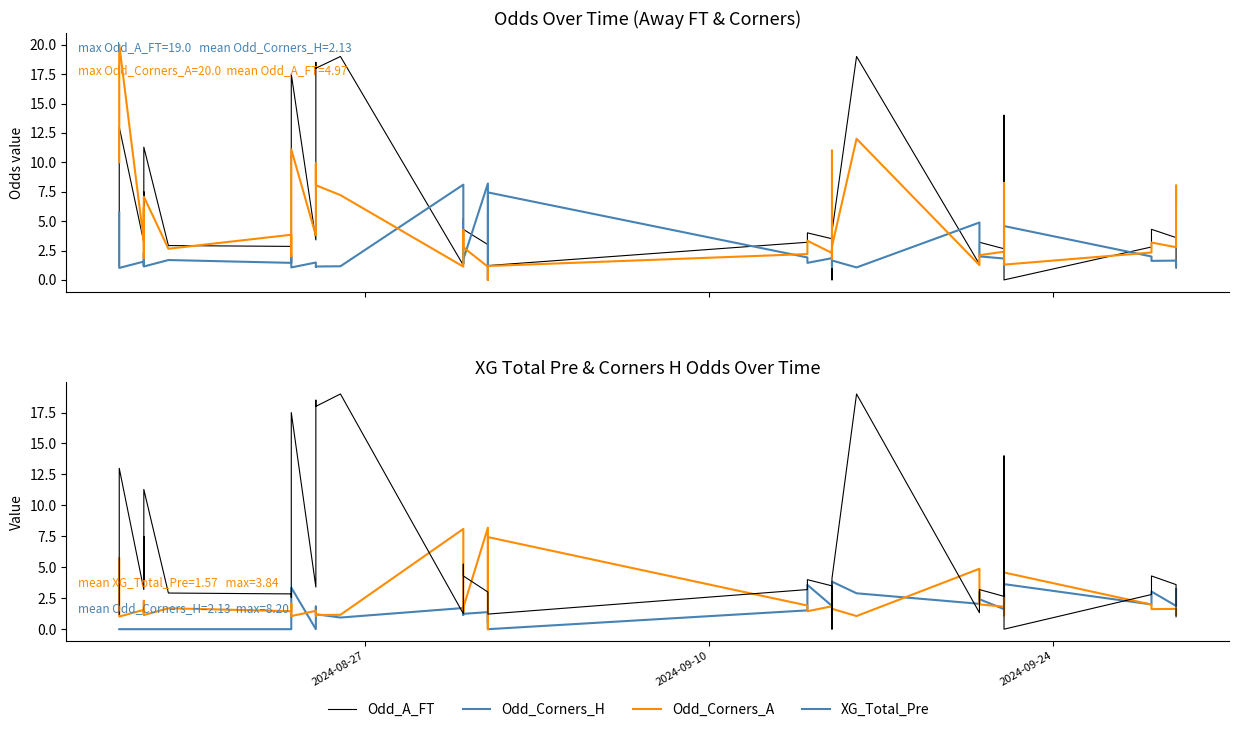

How many lines are shown in the chart?

4